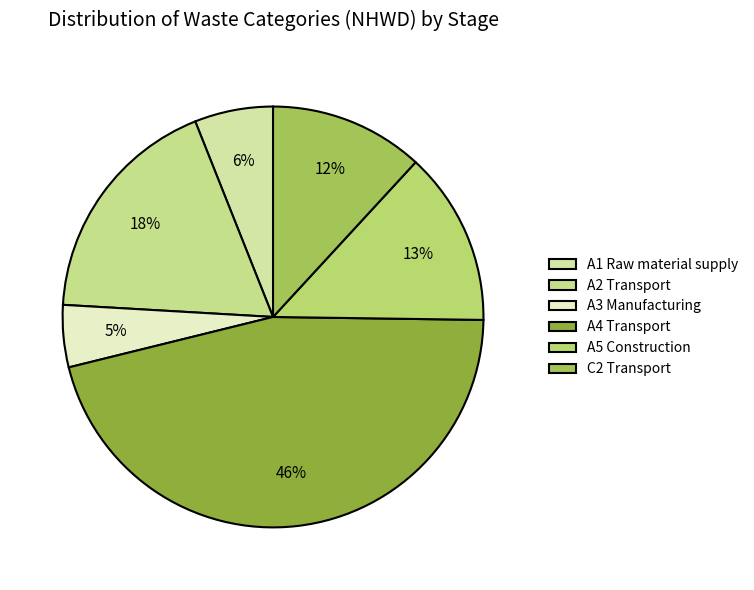

What percentage is the A1 Raw material supply slice, to the nearest percent?

6%